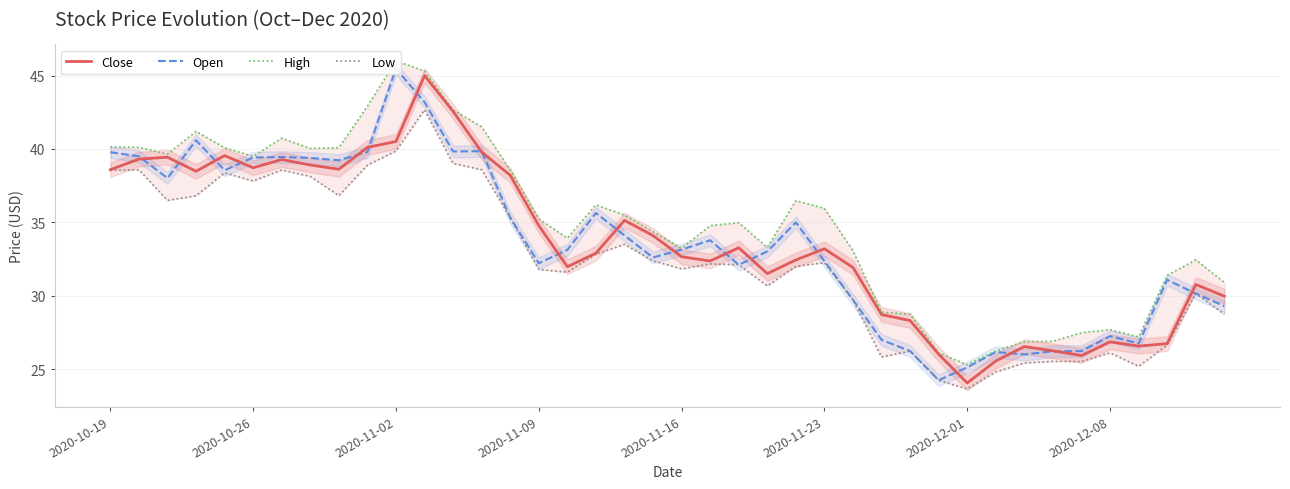

How many distinct data groups are displayed?

4